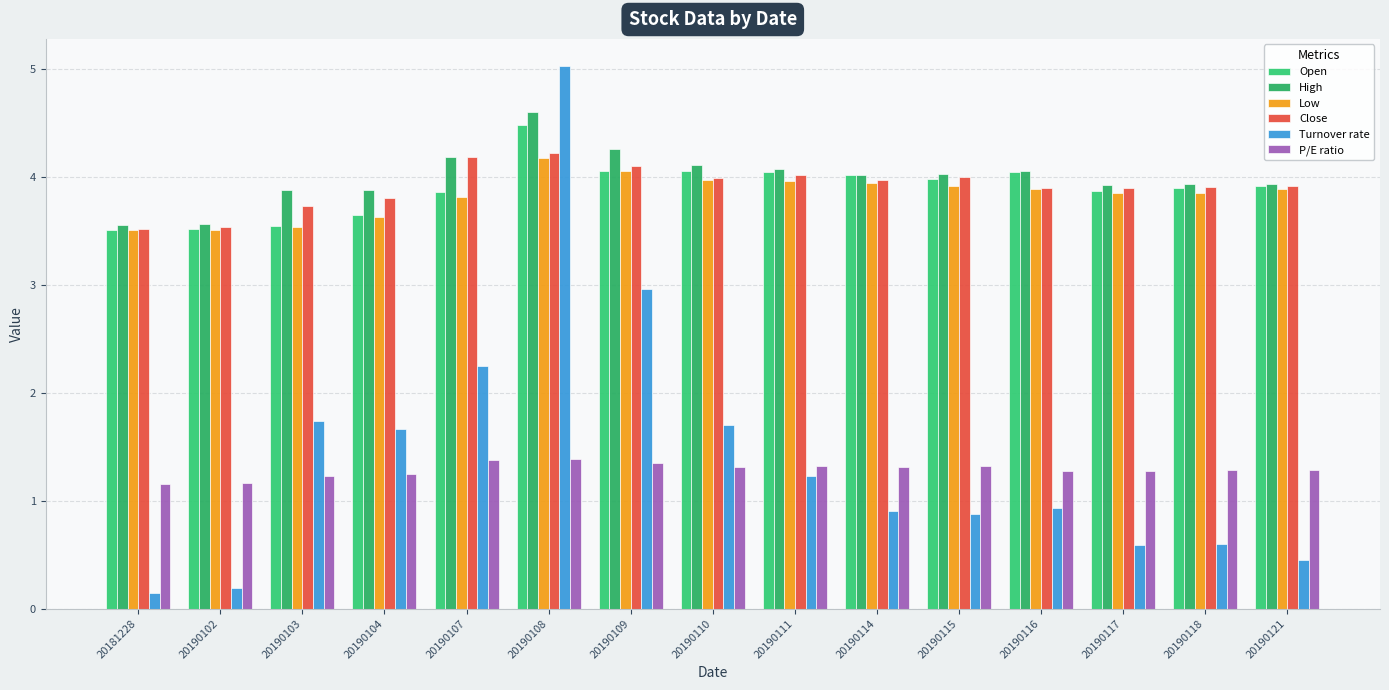

Which series changed the most between 20190104 and 20190107?

Turnover rate